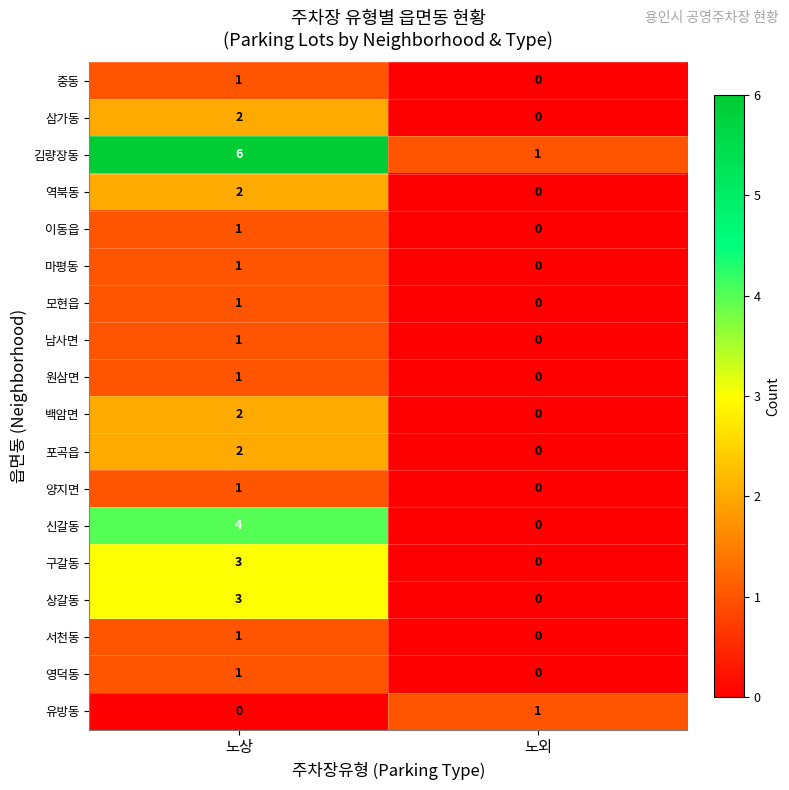

At which category is the sum across all series the highest?

노상